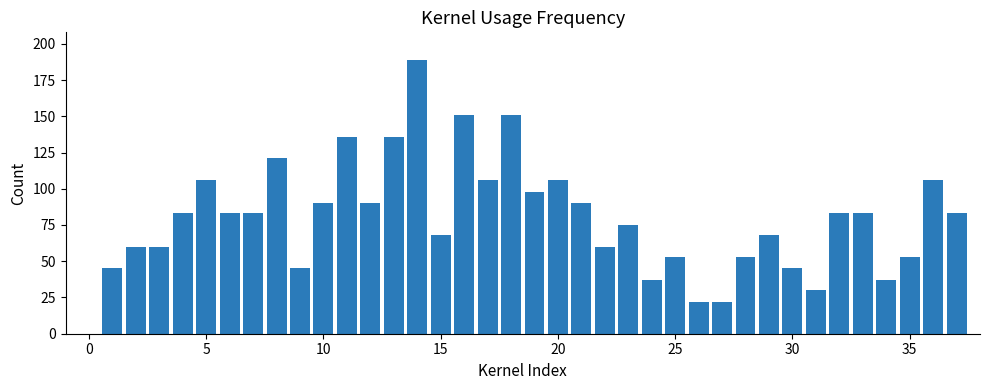

What is the sum of all values?

3007